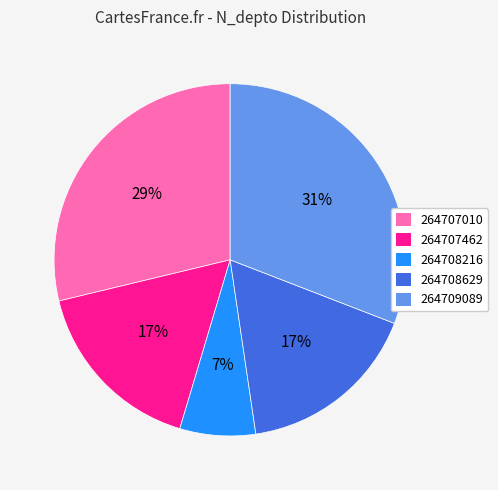

Combined, do 264707010 and 264707462 account for over 50%?

No